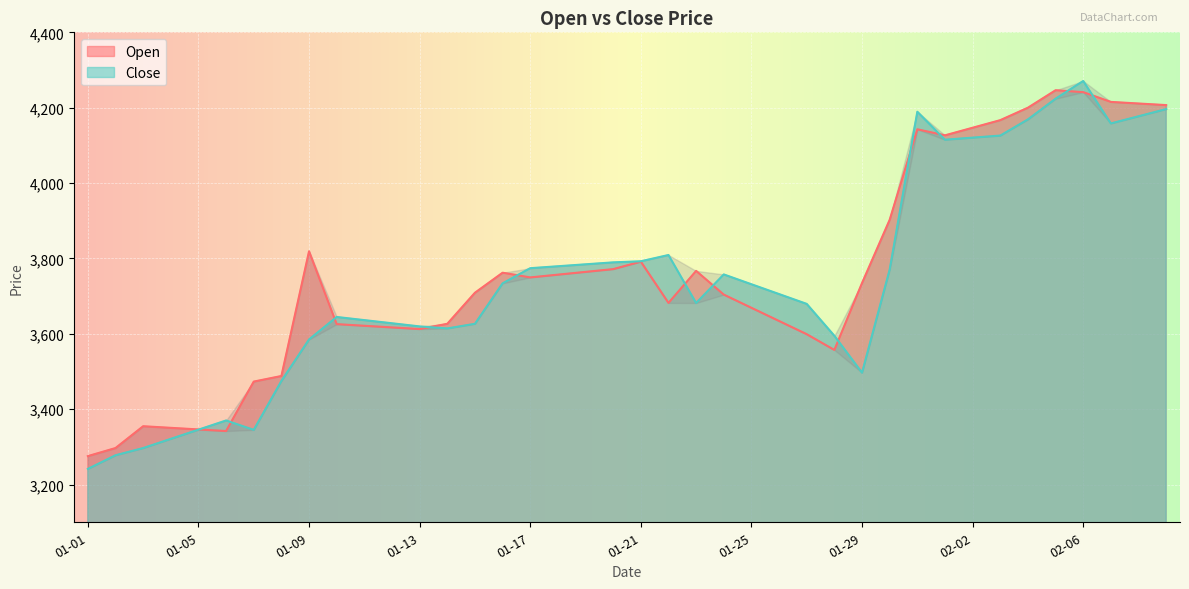

Which series has the widest spread of values?

Close